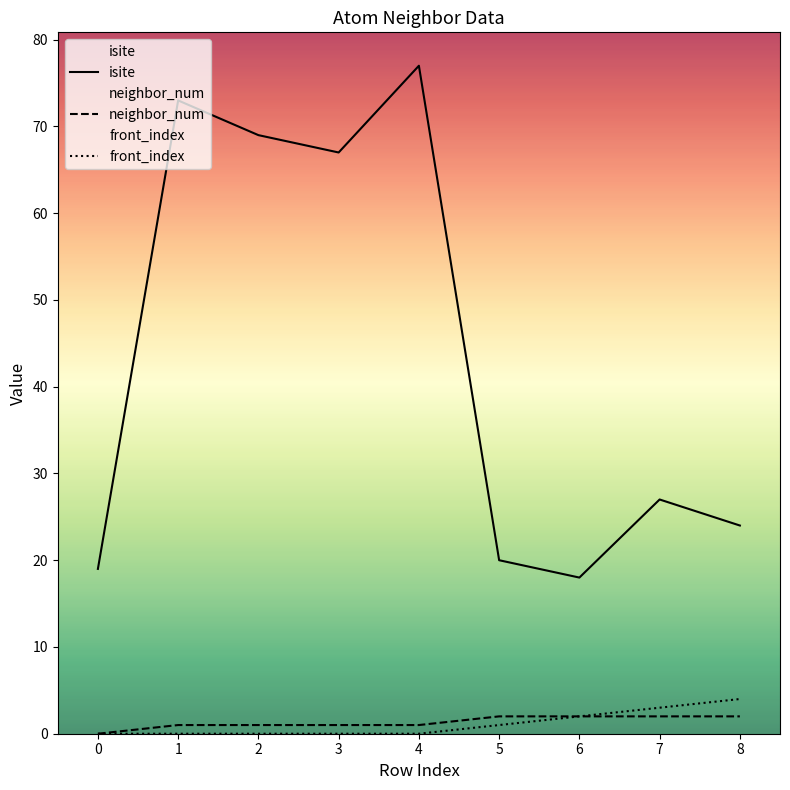

What is the sum of the isite values at 6 and 7?

45